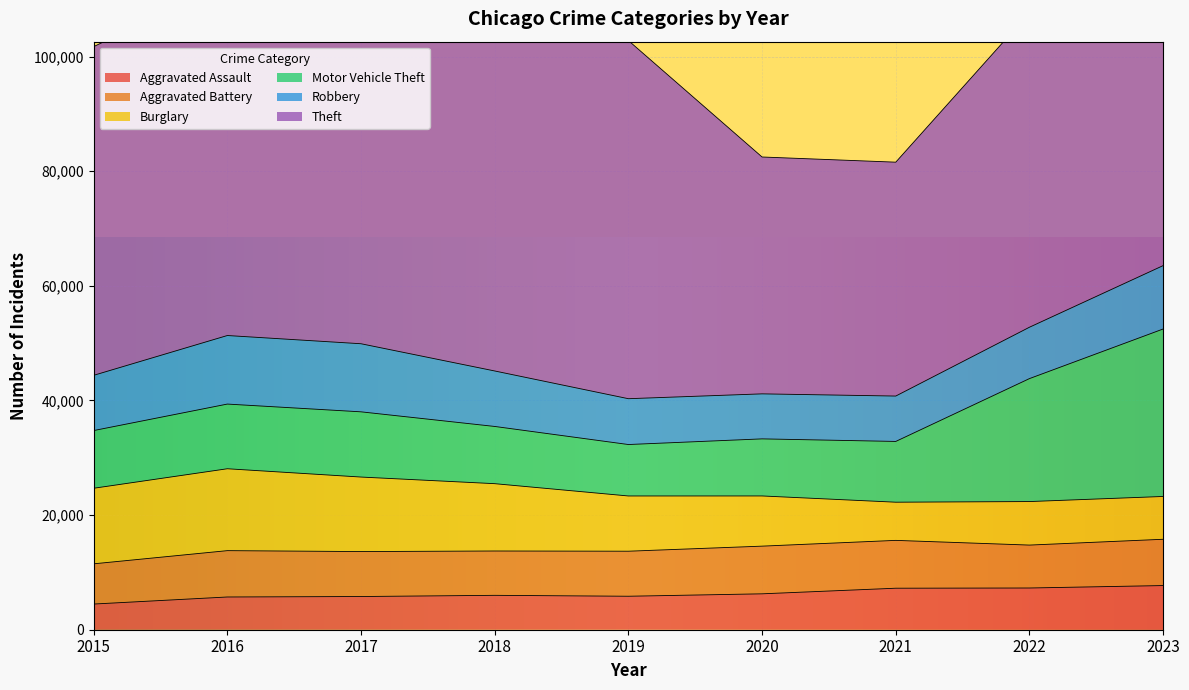

At which category is the sum across all series the highest?

2023